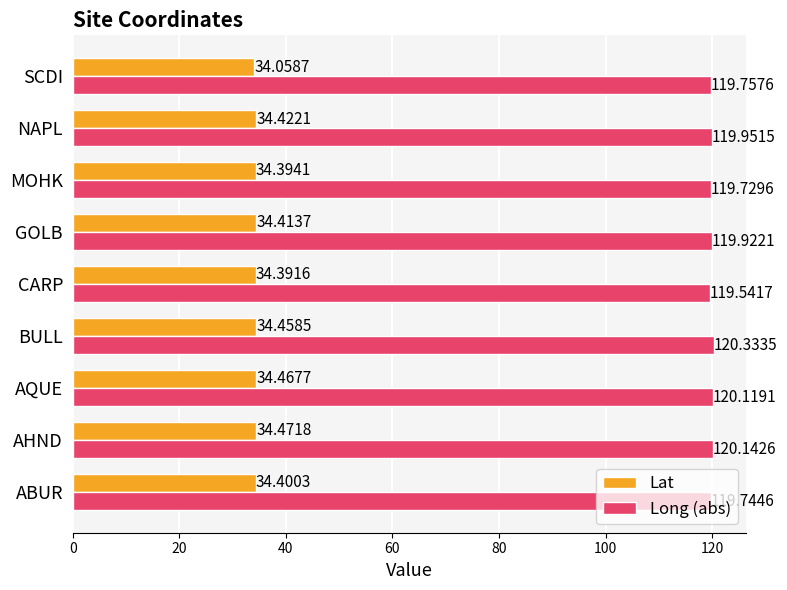

Which label corresponds to the smallest value in the chart?

SCDI